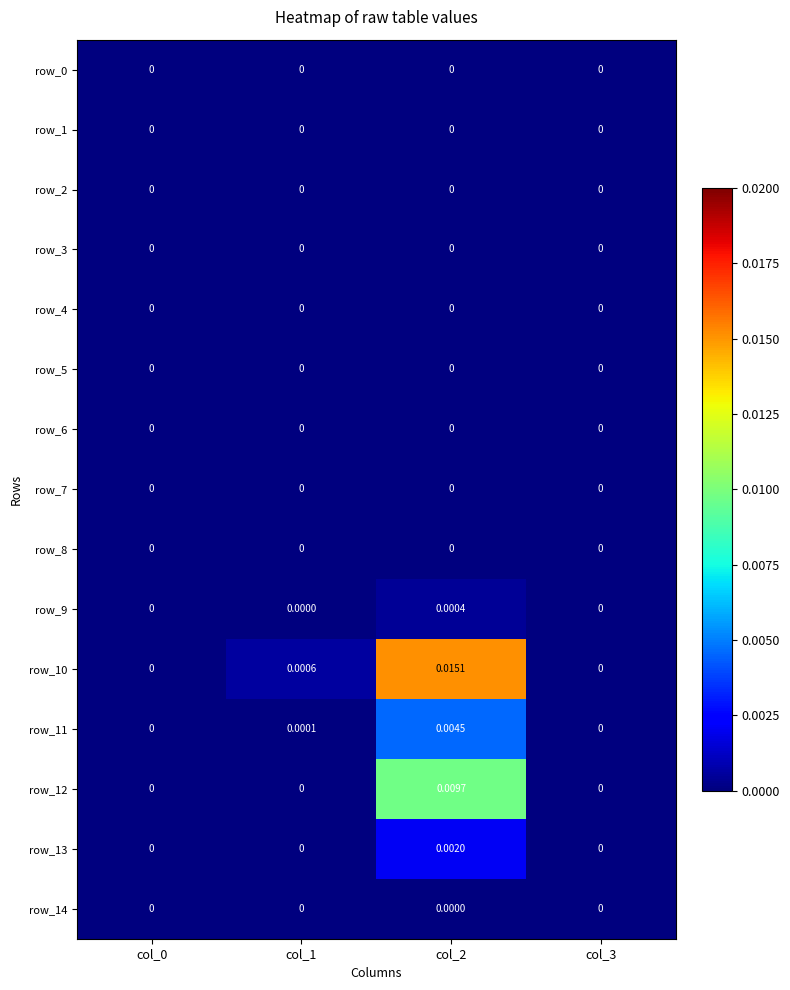

At which label does row_0 reach its minimum?

col_0